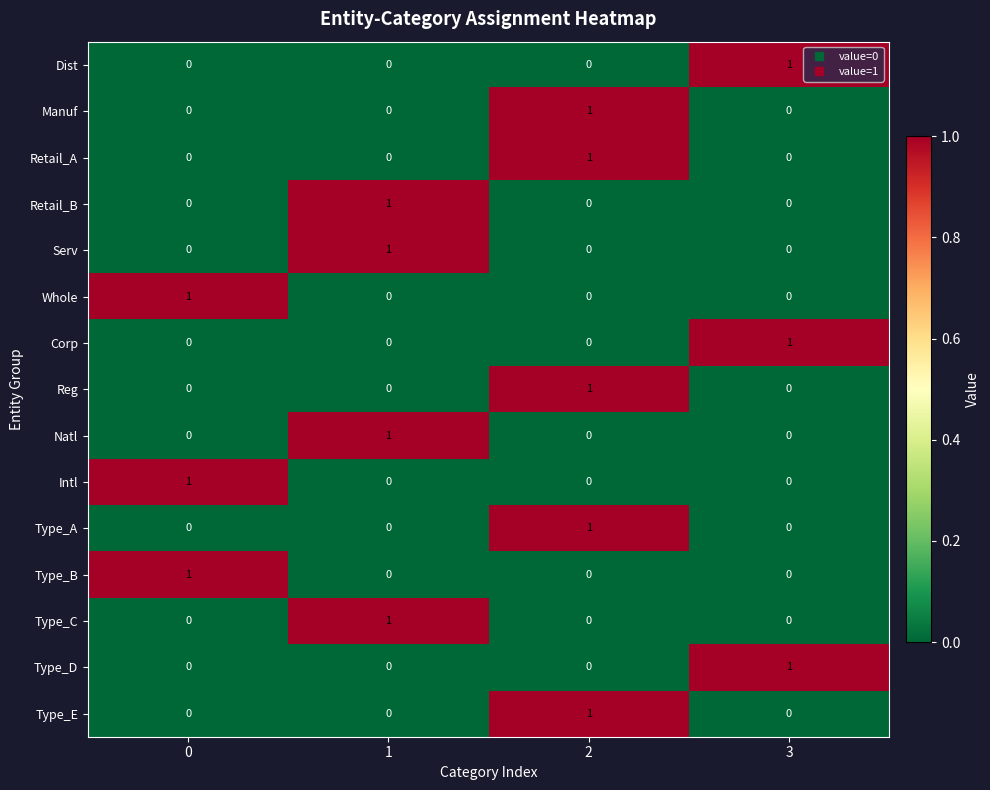

How many Type_A values are between 0 and 1?

4